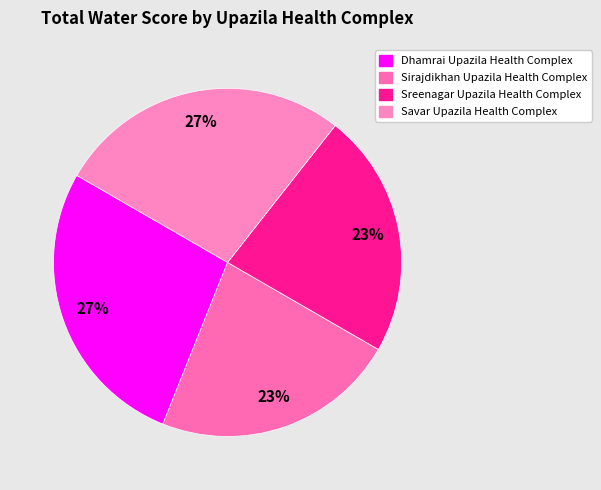

To the nearest percent, what percentage of the pie is Sirajdikhan Upazila Health Complex?

23%